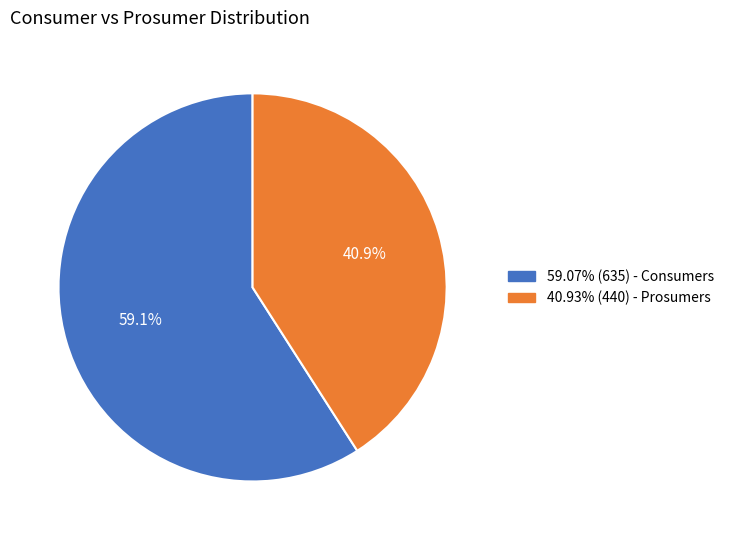

Does any single category account for the majority?

Yes